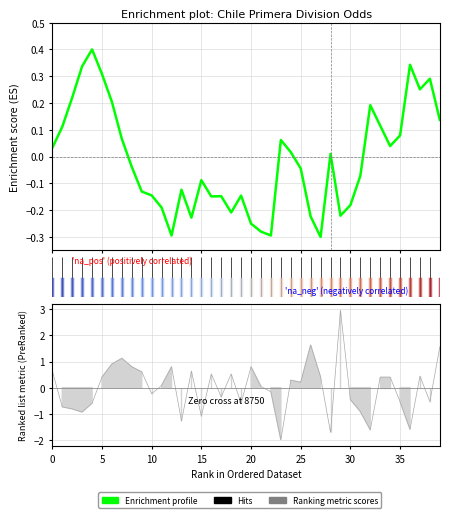

What is the minimum value shown in the chart?

-0.3